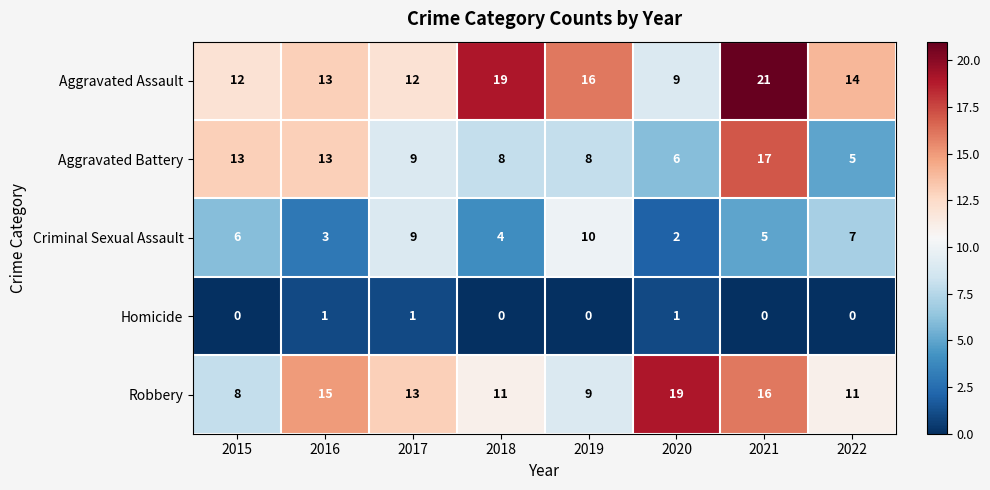

Count the number of categories in the chart.

8